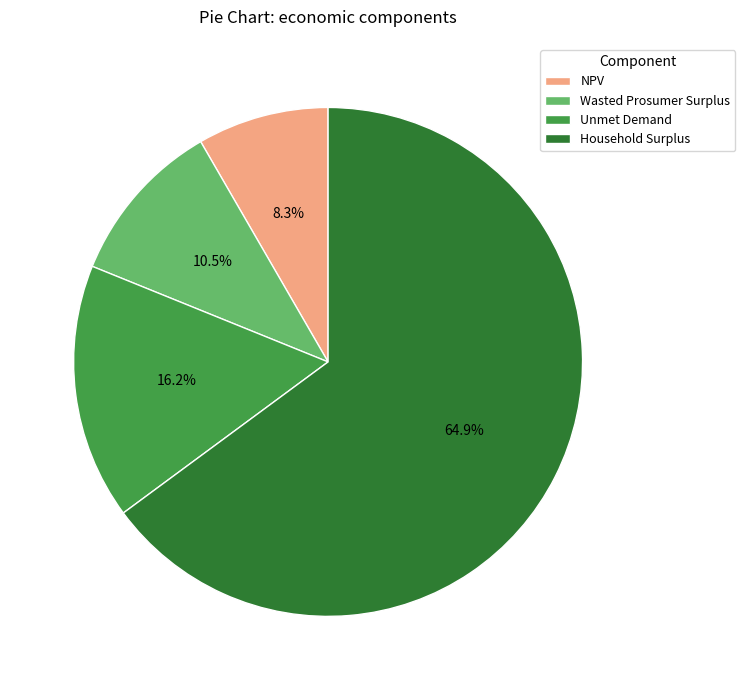

To the nearest percent, what is the difference between the Household Surplus and NPV slice percentages?

57%